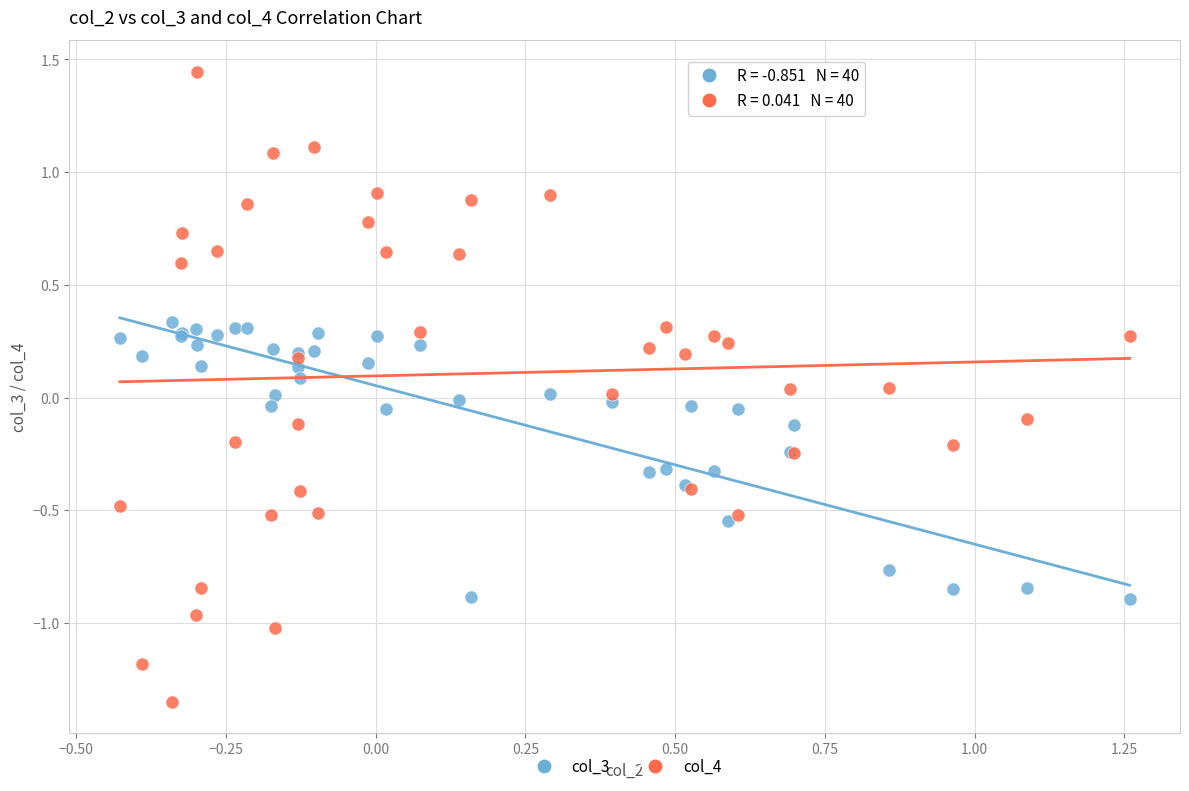

What are all the series names shown in the legend?

col_3, col_4